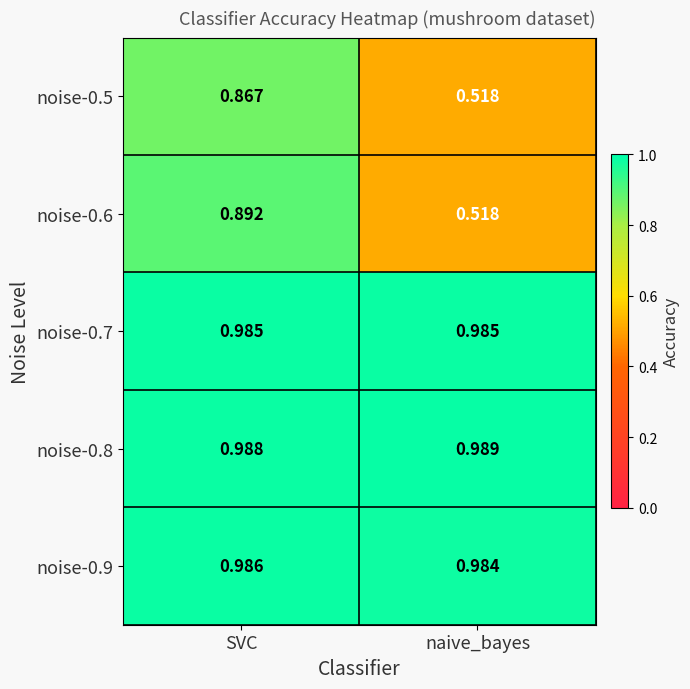

Is the value of noise-0.7 at SVC greater than the value of noise-0.6 at SVC?

Yes